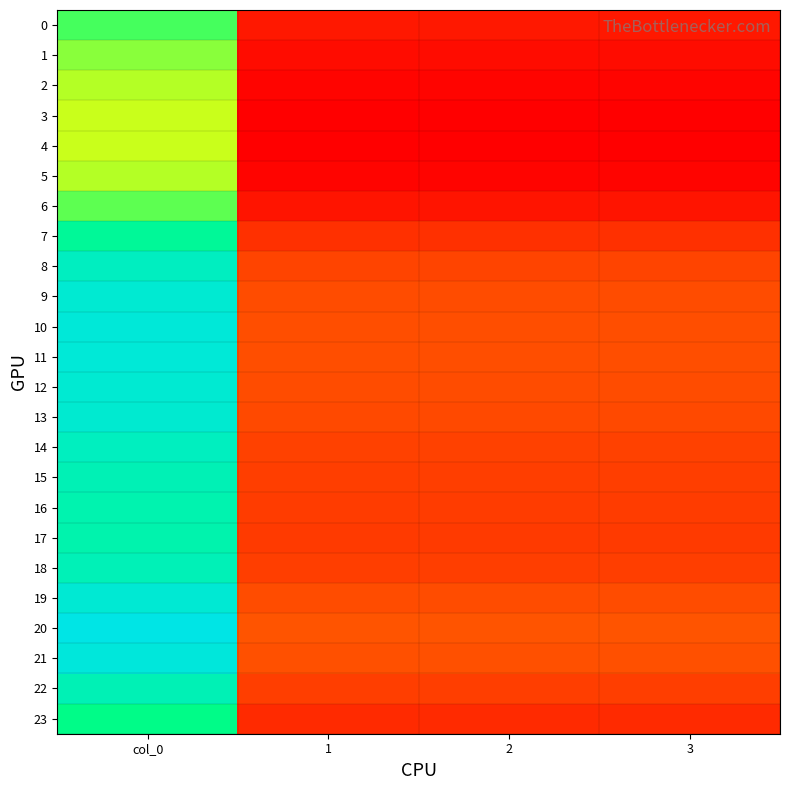

Reading left to right, transcribe all the data shown in this chart.

0: col_0=256.5	1=95.8	2=95.8	3=95.8
1: col_0=239.7	1=89.5	2=89.5	3=89.5
2: col_0=228.7	1=85.4	2=85.4	3=85.4
3: col_0=224.1	1=83.7	2=83.7	3=83.7
4: col_0=223.3	1=83.4	2=83.4	3=83.4
5: col_0=228.7	1=85.4	2=85.4	3=85.4
6: col_0=250.9	1=93.7	2=93.7	3=93.7
7: col_0=289.1	1=107.9	2=107.9	3=107.9
8: col_0=314.1	1=117.3	2=117.3	3=117.3
9: col_0=324.7	1=121.2	2=121.2	3=121.2
10: col_0=328.7	1=122.7	2=122.7	3=122.7
11: col_0=327.8	1=122.4	2=122.4	3=122.4
12: col_0=325.1	1=121.4	2=121.4	3=121.4
13: col_0=323.3	1=120.7	2=120.7	3=120.7
14: col_0=313.4	1=117.0	2=117.0	3=117.0
15: col_0=307.1	1=114.6	2=114.6	3=114.6
16: col_0=303.4	1=113.3	2=113.3	3=113.3
17: col_0=302.1	1=112.8	2=112.8	3=112.8
18: col_0=307.7	1=114.9	2=114.9	3=114.9
19: col_0=325.9	1=121.7	2=121.7	3=121.7
20: col_0=337.2	1=125.9	2=125.9	3=125.9
21: col_0=331.2	1=123.6	2=123.6	3=123.6
22: col_0=307.4	1=114.8	2=114.8	3=114.8
23: col_0=279.3	1=104.3	2=104.3	3=104.3